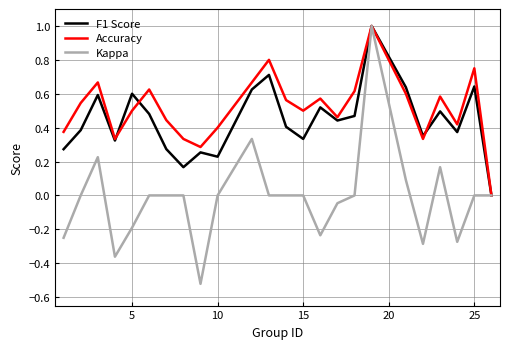

What is the maximum value shown in the chart?

1.0